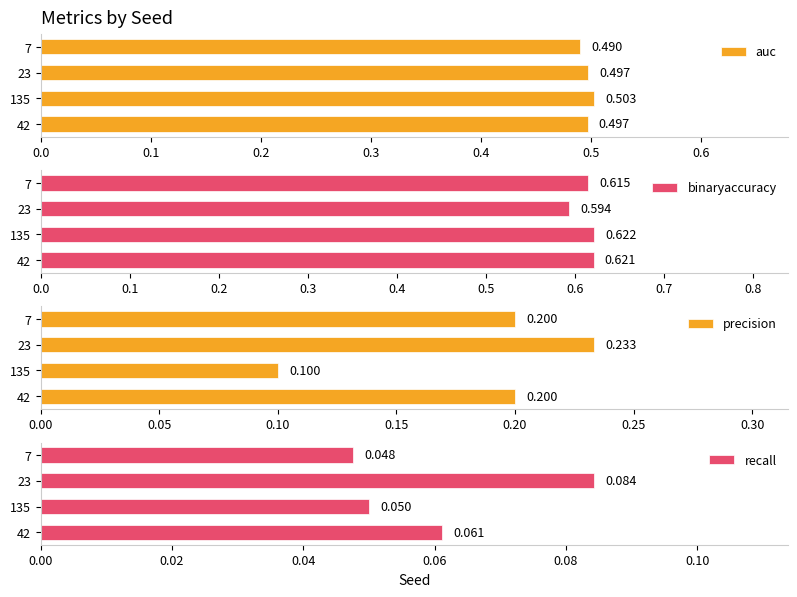

How many bars are there in each group?

4